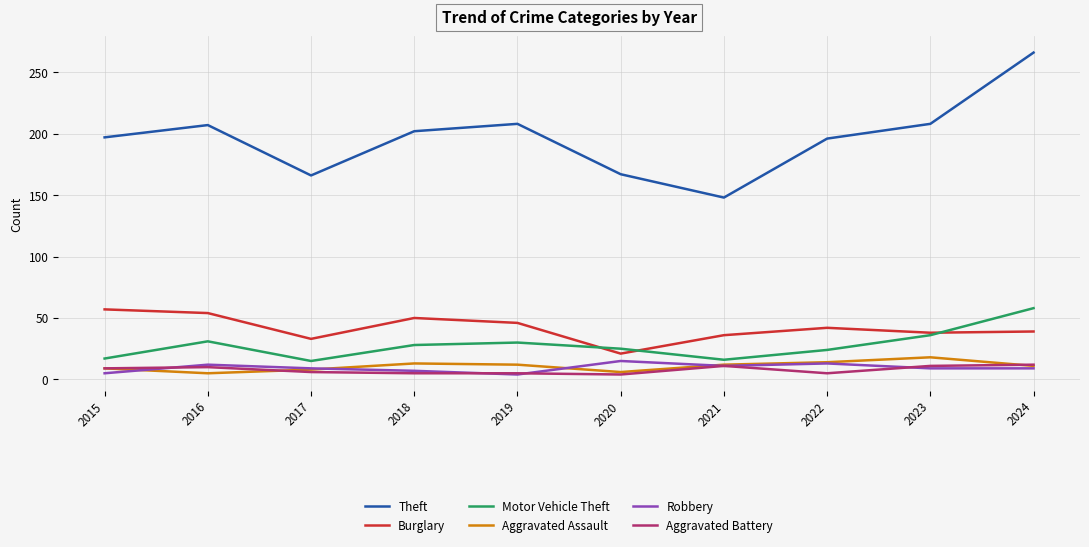

Which series has the largest range (max minus min)?

Theft